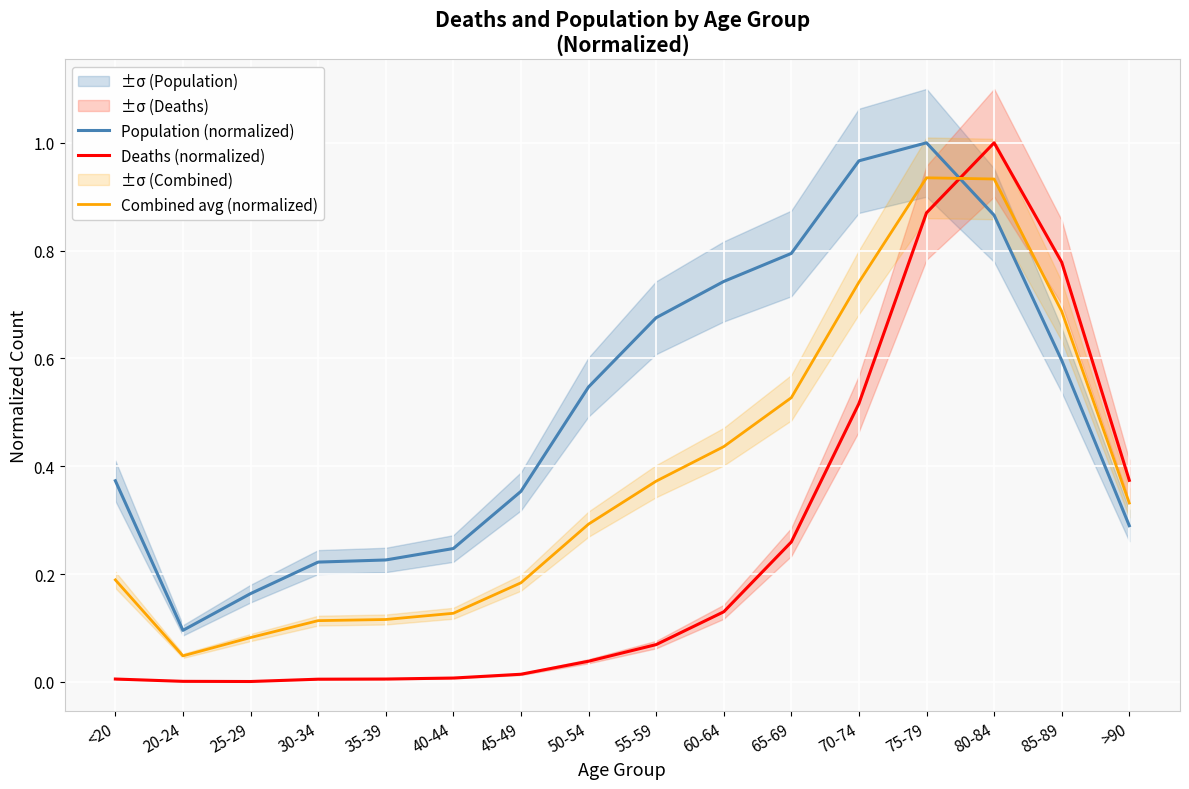

True or false: Deaths (normalized) has more than 0 points higher than both neighbors.

True